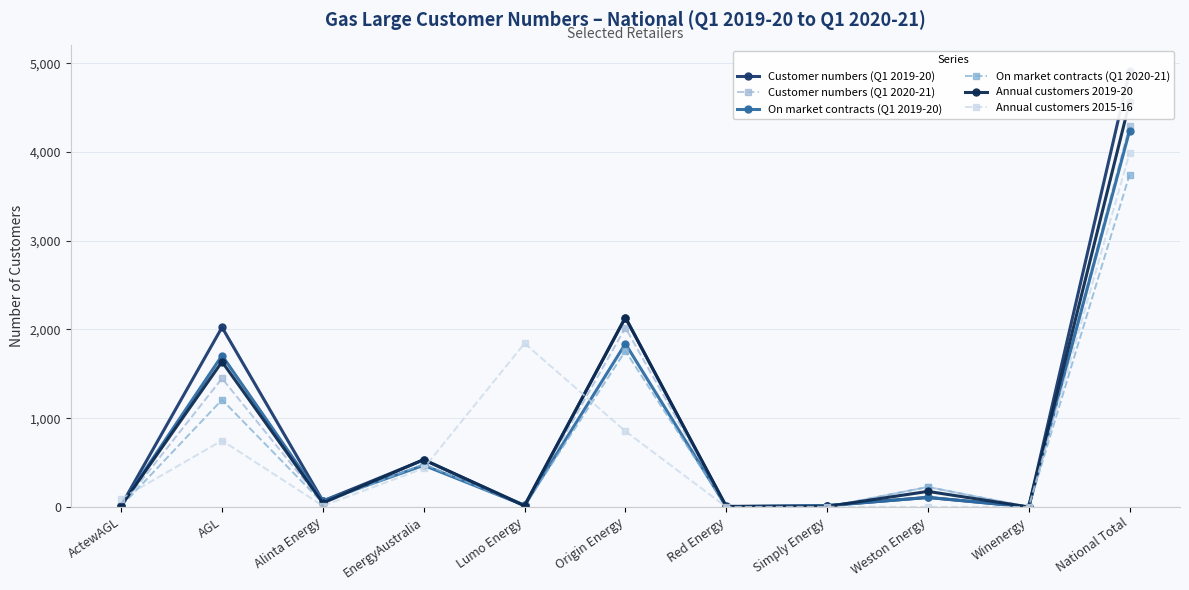

What position from the right is Red Energy?

5